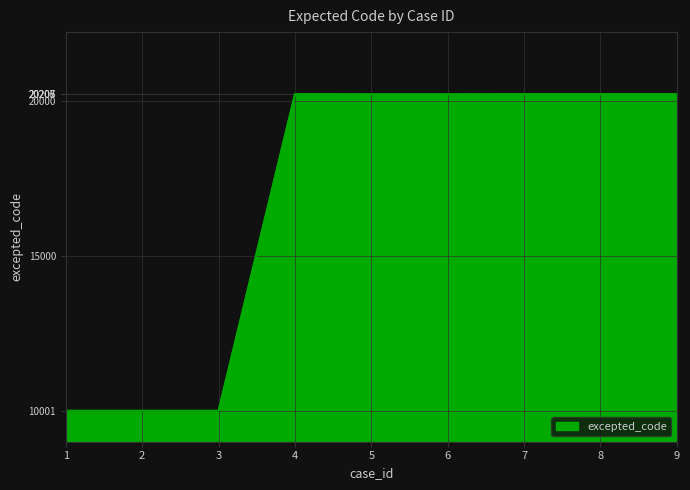

Approximately how many times larger is the value at 6 compared to 5?

1.0